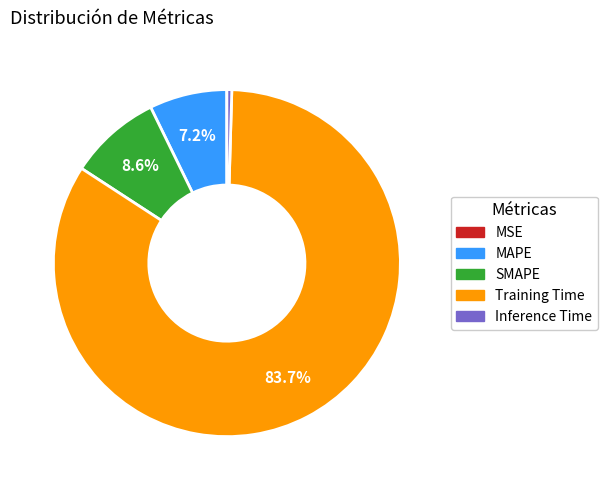

Does Training Time account for over 50% of the chart?

Yes